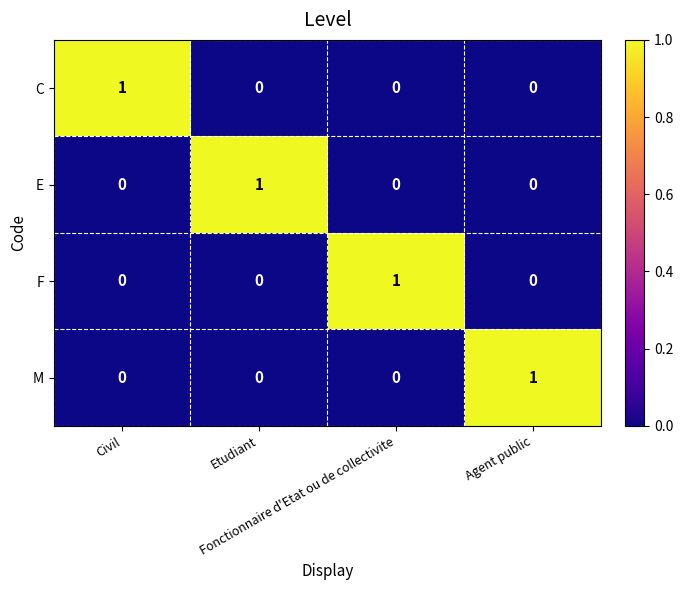

Count the F values in the range 0 to 1.

4